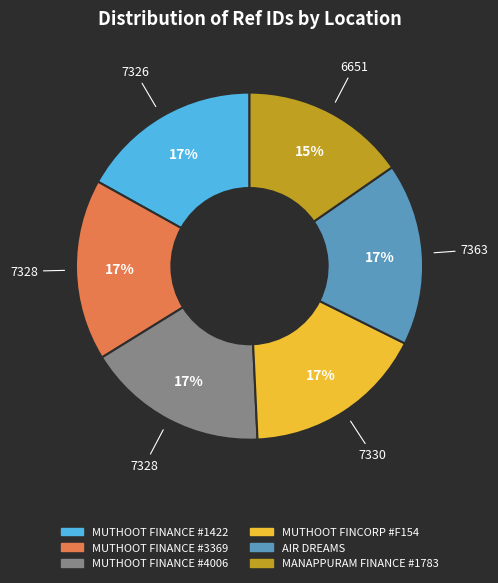

Is there any slice that represents more than half of the pie?

No